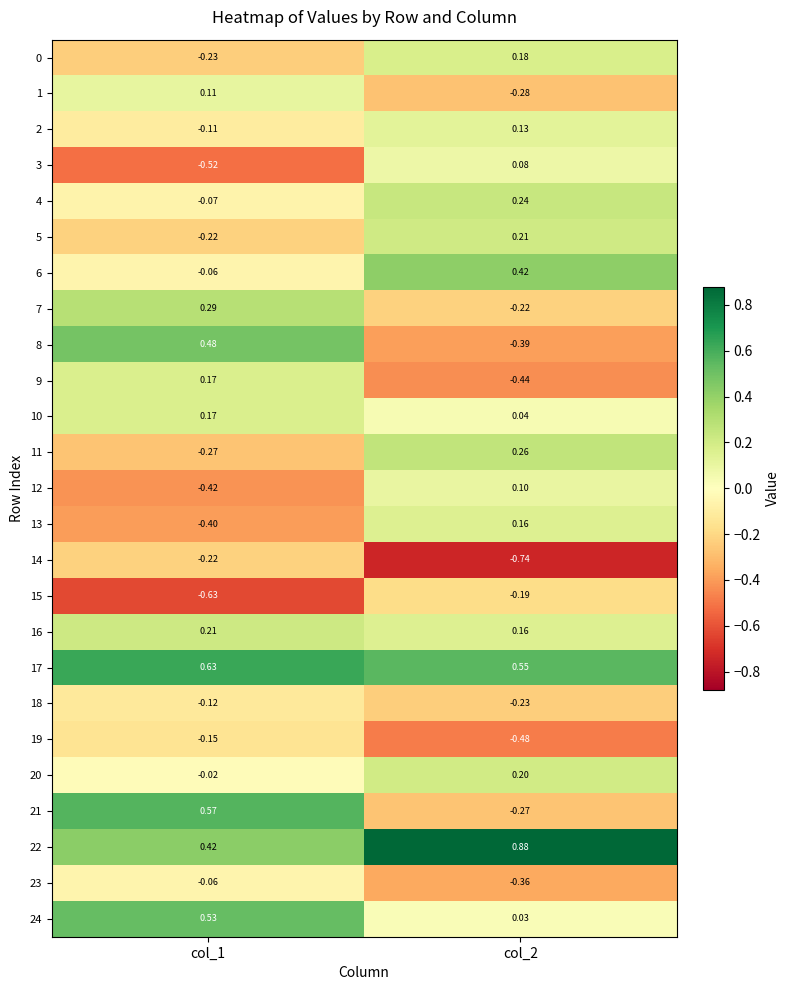

Is the value of 4 at col_1 greater than the value of 5 at col_2?

No